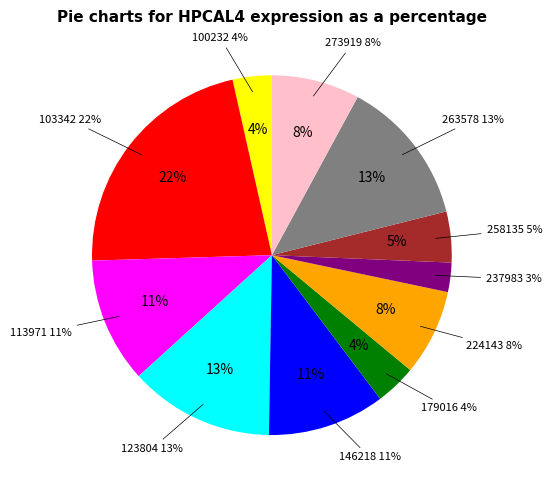

What percentage do 263578 and 113971 together represent?

24.4%